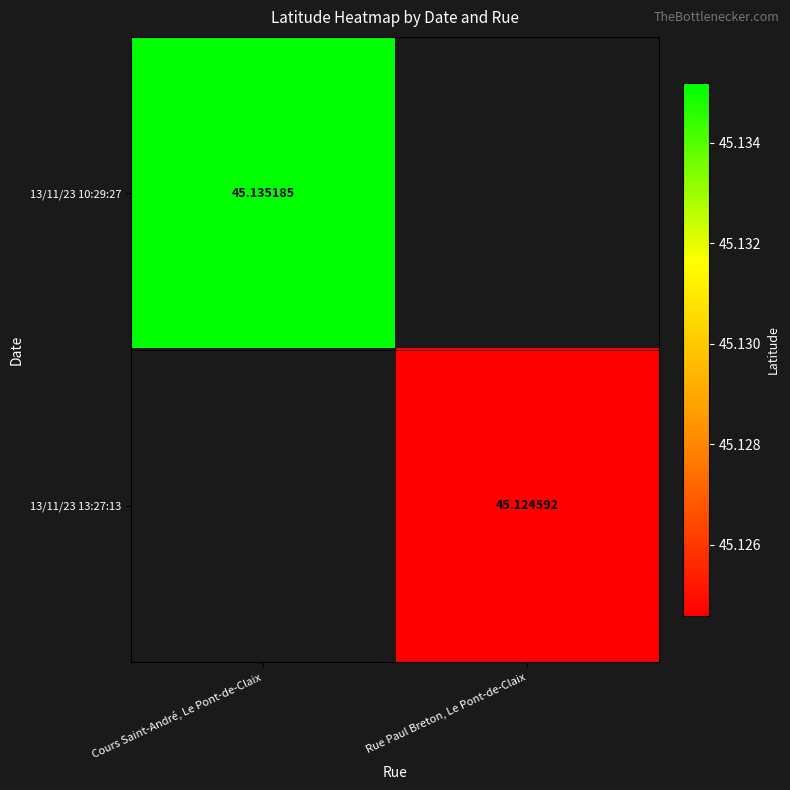

The value of 13/11/23 10:29:27 at Cours Saint-André, Le Pont-de-Claix is 45.1. True or false?

True